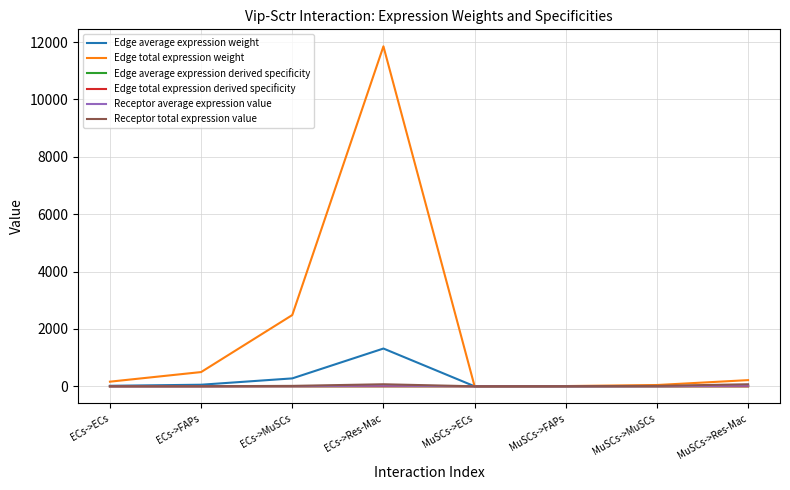

Does the chart display data point markers on the line(s)?

No